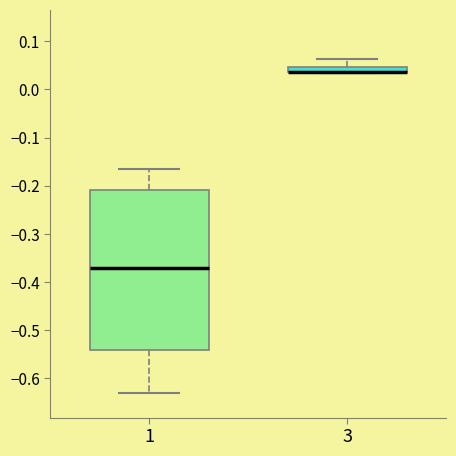

Where does the upper whisker of the box at x = 3 end on the y-axis? The values are not printed on the chart, so give them approximately, as read against the axis.

0.06